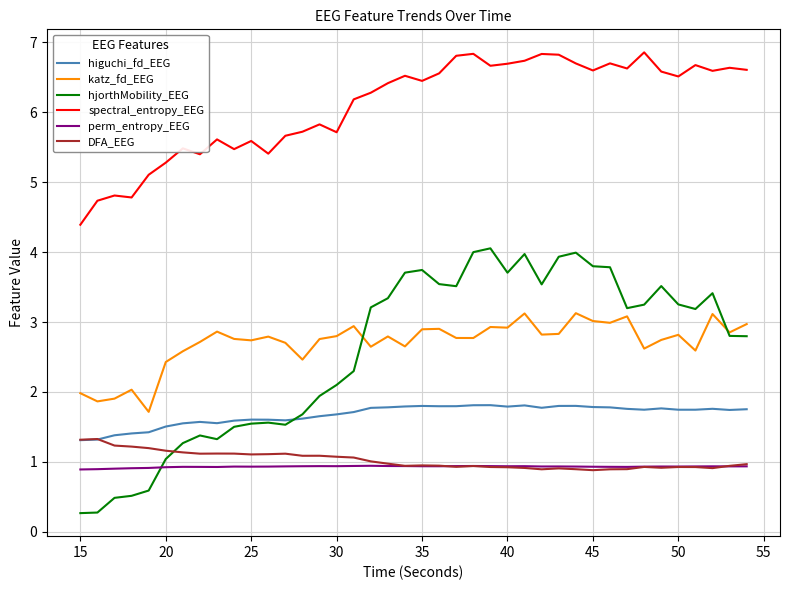

True or false: katz_fd_EEG and spectral_entropy_EEG intersect in this chart.

False